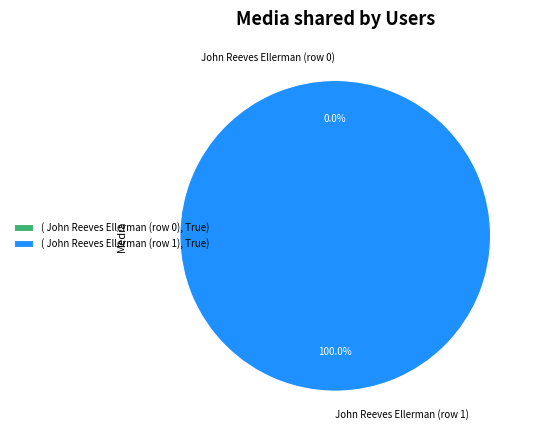

Which slice is the smallest?

John Reeves Ellerman (row 0)